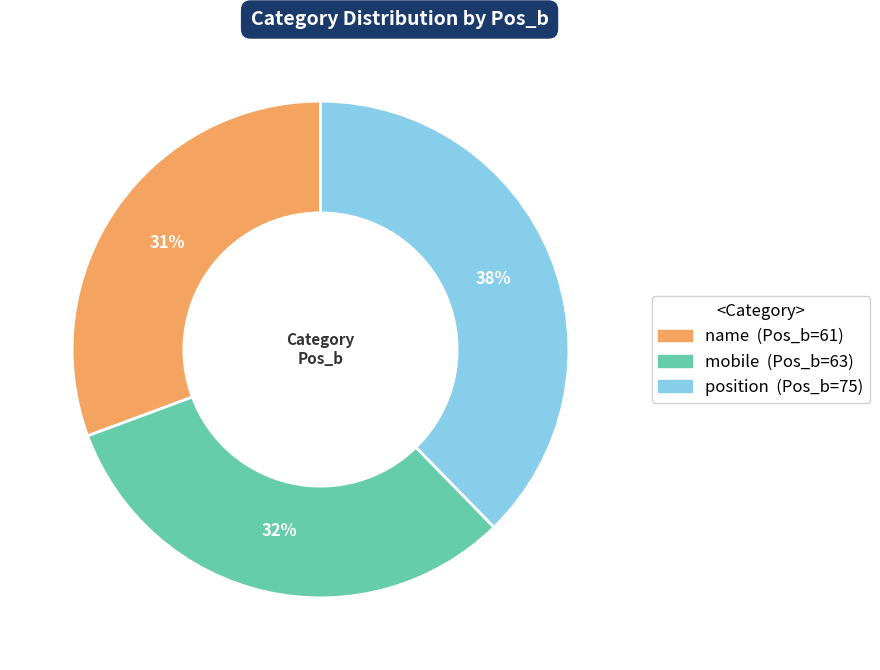

Is there a majority slice in this chart?

No